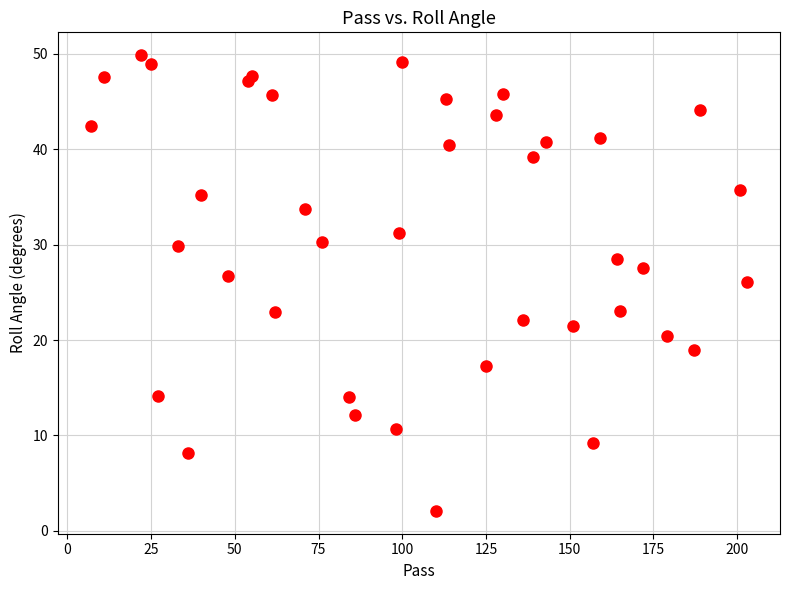

What Y value in the scatter plot is closest to 25?

26.1